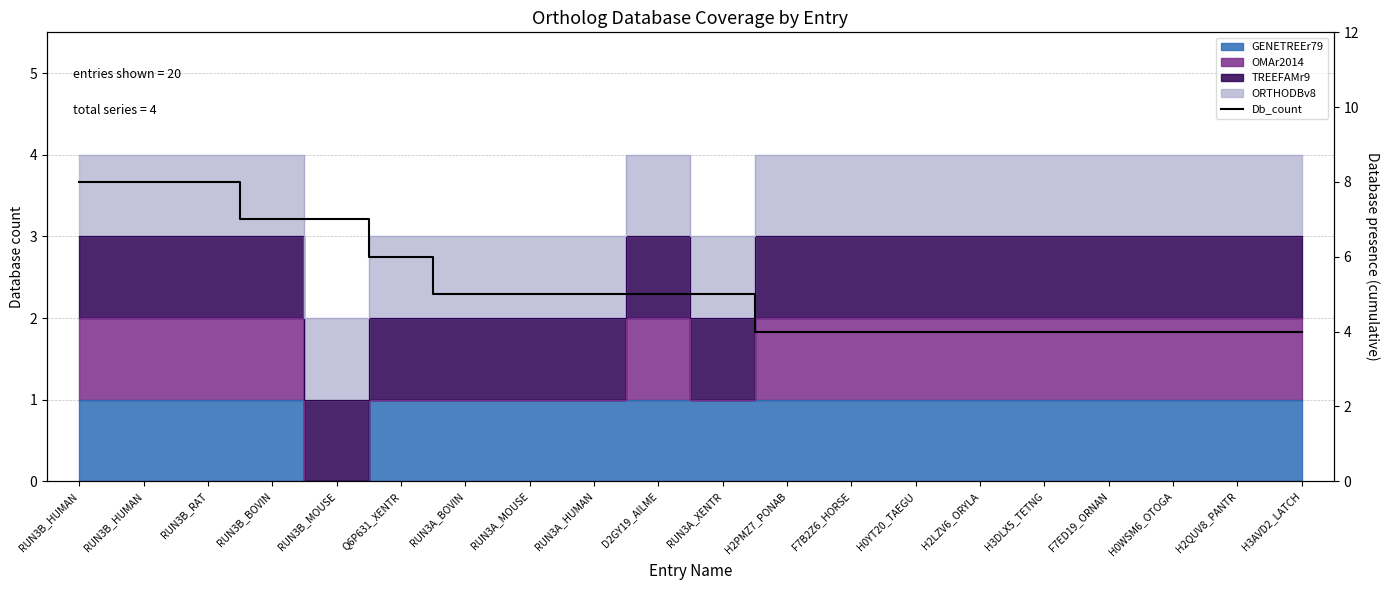

What is the label of the 13th point from the left?

F7B2Z6_HORSE